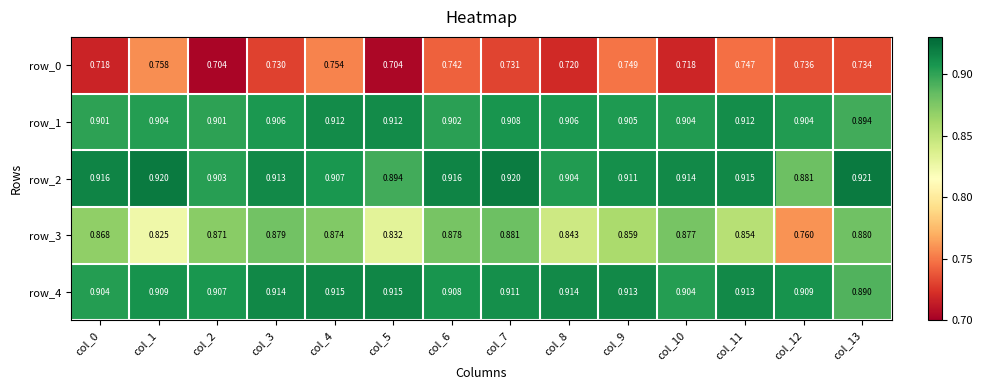

Which category has the lowest value in the row_4 series?

col_13